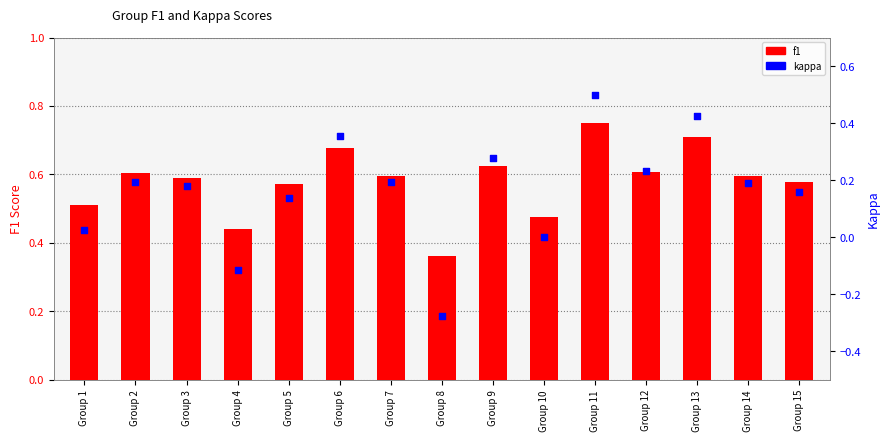

Which series has the widest spread of Y values?

kappa